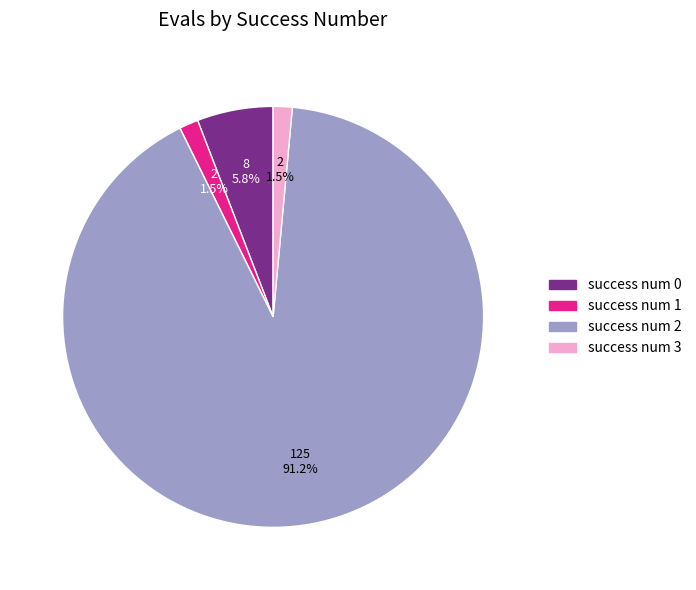

Is the sum of success num 3 and success num 2 greater than half?

Yes